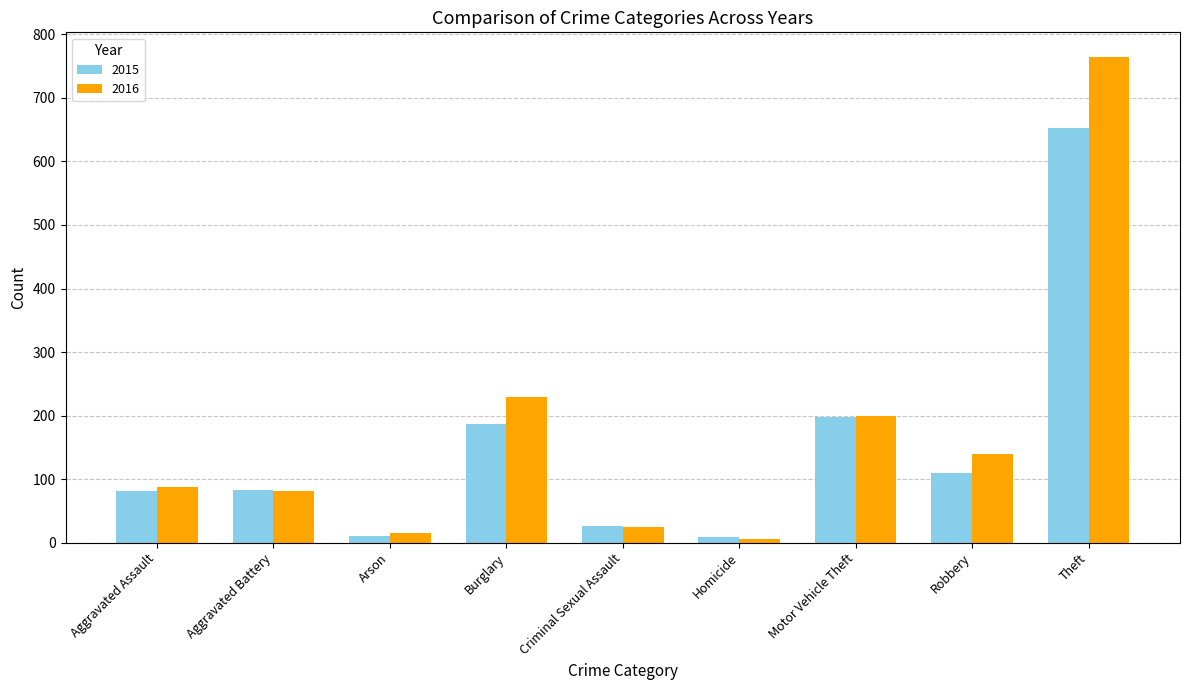

What is the sum of the 2015 values at Robbery and Homicide?

119